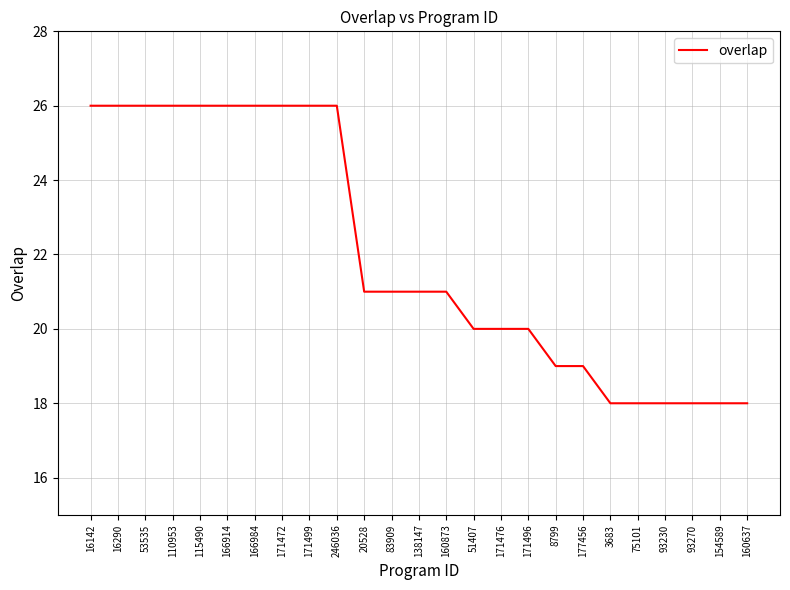

Between 171476 and 75101, which is larger?

171476